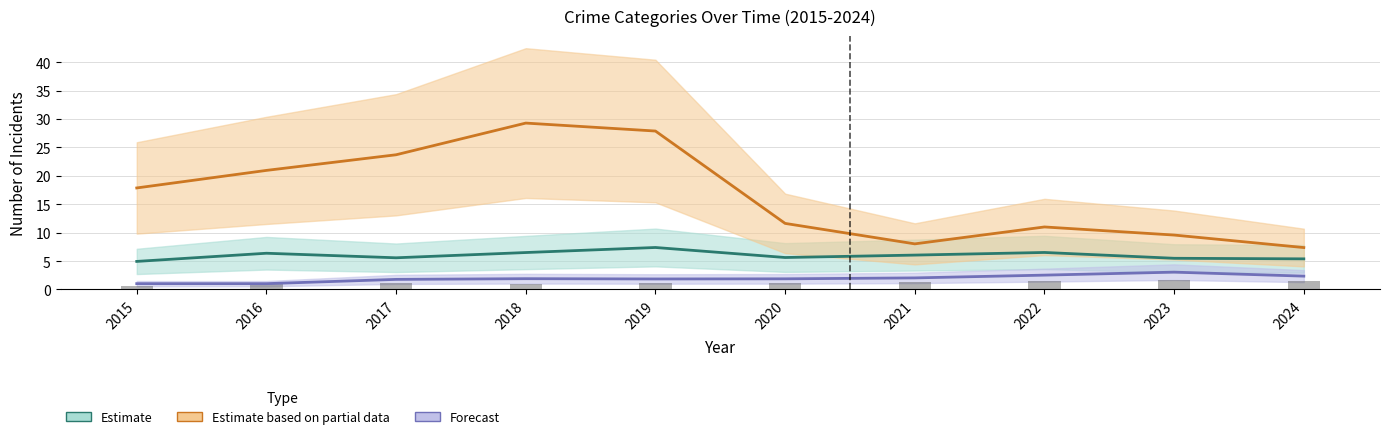

What is the sum of all Forecast values?

19.4